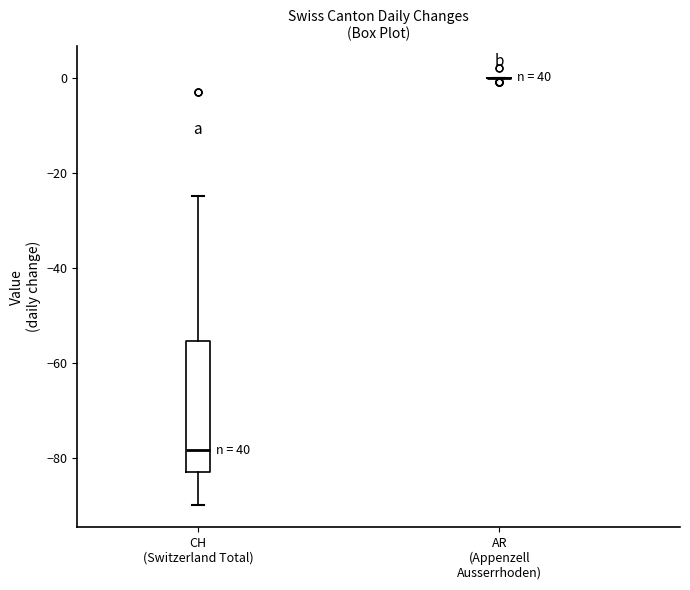

Where does the median line of the box for CH (Switzerland Total) sit on the y-axis? The values are not printed on the chart, so give them approximately, as read against the axis.

-78